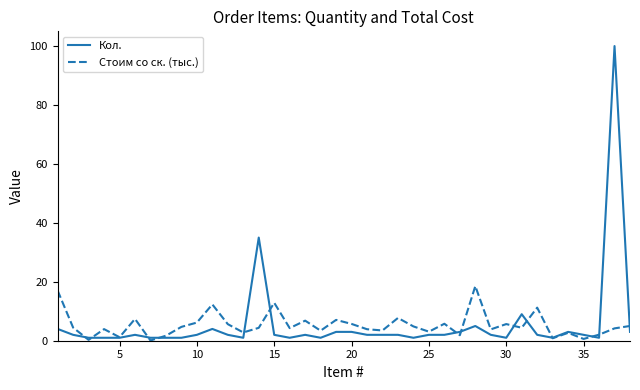

What is the highest value of the Стоим со ск. (тыс.) series?

18.5